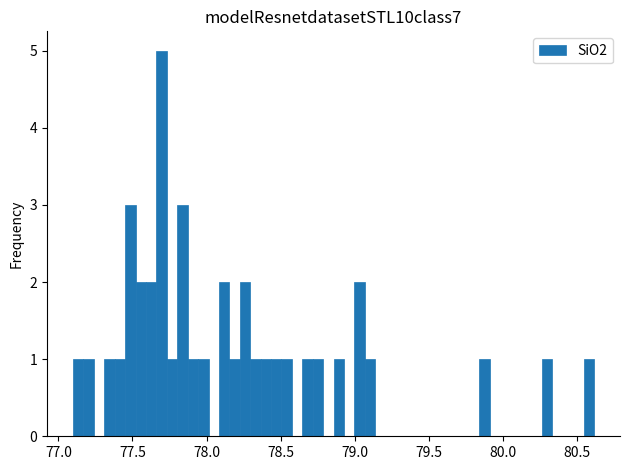

Read against the x-axis, roughly where is the centre of the tallest bar?

77.70